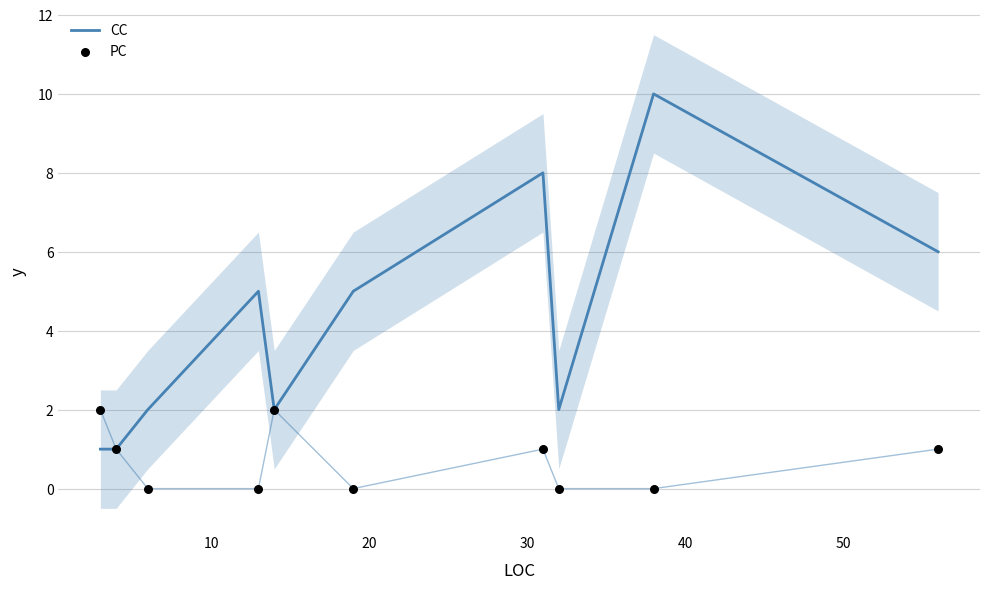

What are all the series names shown in the legend?

CC, PC